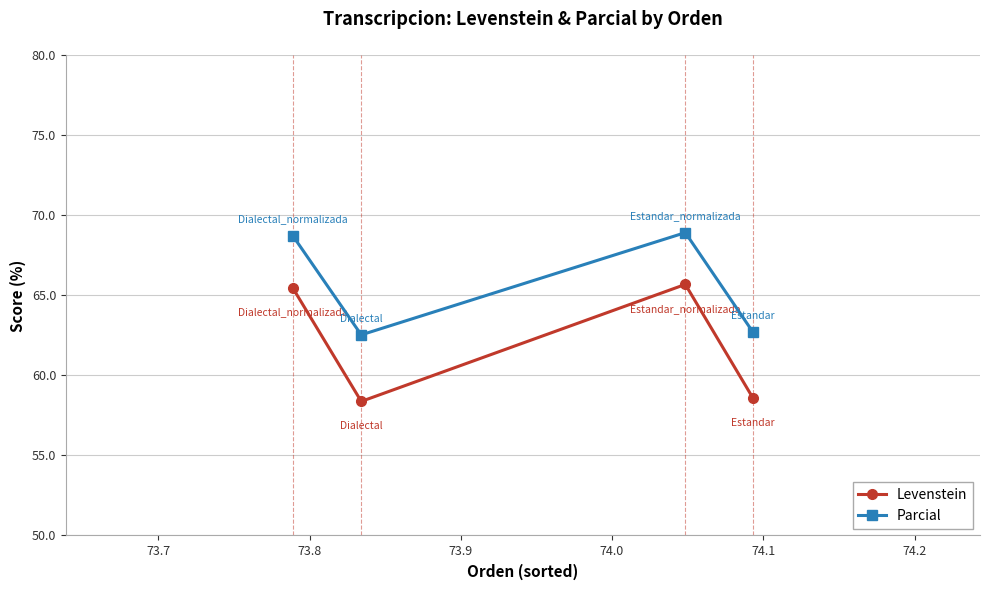

List the series in order of their peak value, highest first.

Parcial, Levenstein